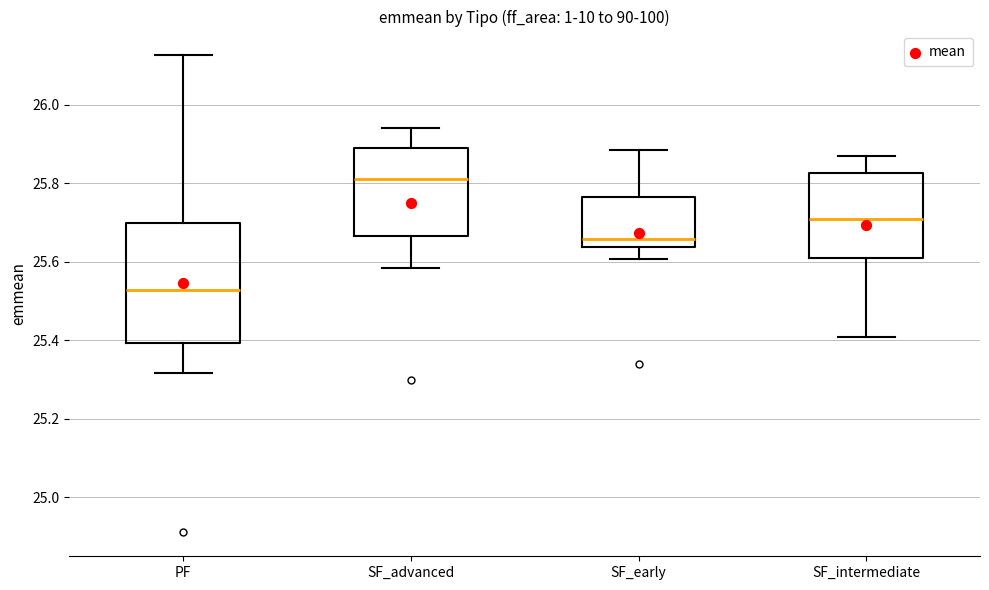

Reading left to right, read every box against the y-axis: the position of its median line, the range the box covers, and the ends of its whiskers. The values are not printed on the chart, so give them approximately, as read against the axis.

PF: median 25.52, box 25.40 to 25.70, whiskers 25.32 to 26.12
SF_advanced: median 25.82, box 25.66 to 25.90, whiskers 25.58 to 25.94
SF_early: median 25.66, box 25.64 to 25.76, whiskers 25.60 to 25.88
SF_intermediate: median 25.70, box 25.60 to 25.82, whiskers 25.40 to 25.86